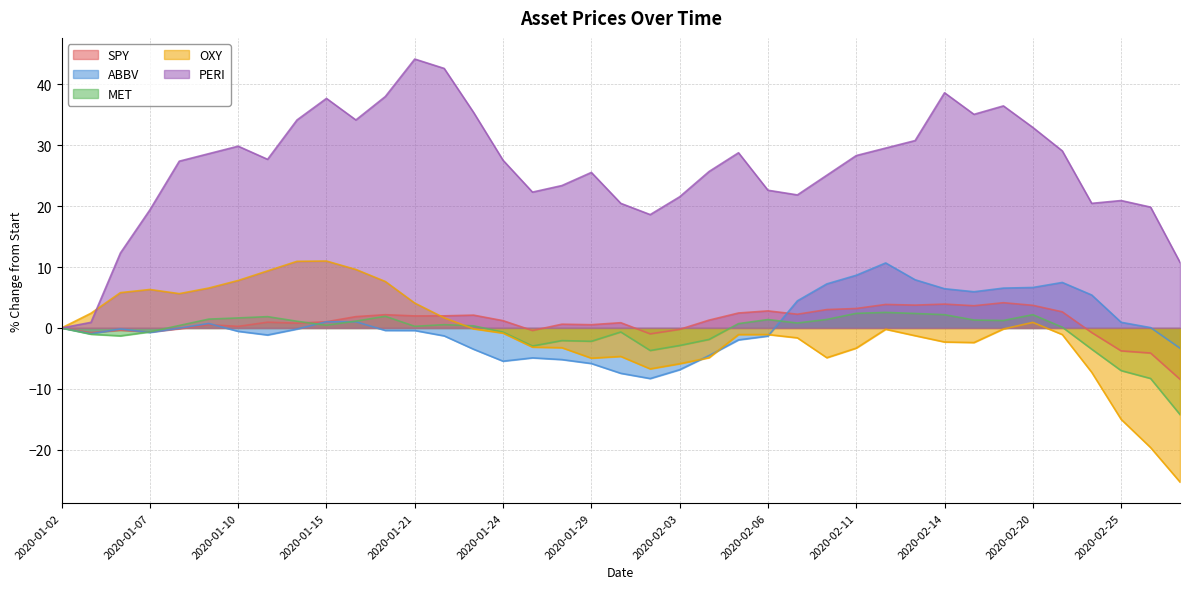

What is the total value across all series at 2020-02-25?

-3.9